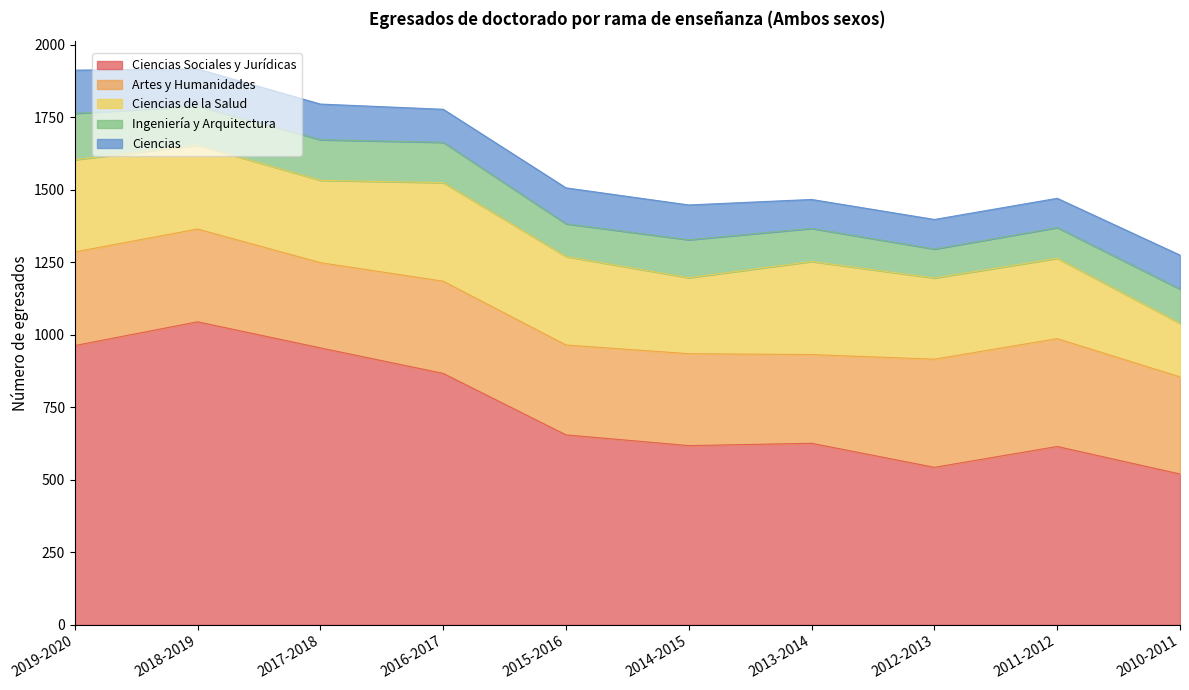

What is the difference between the second highest and second lowest values in the Artes y Humanidades series?

66